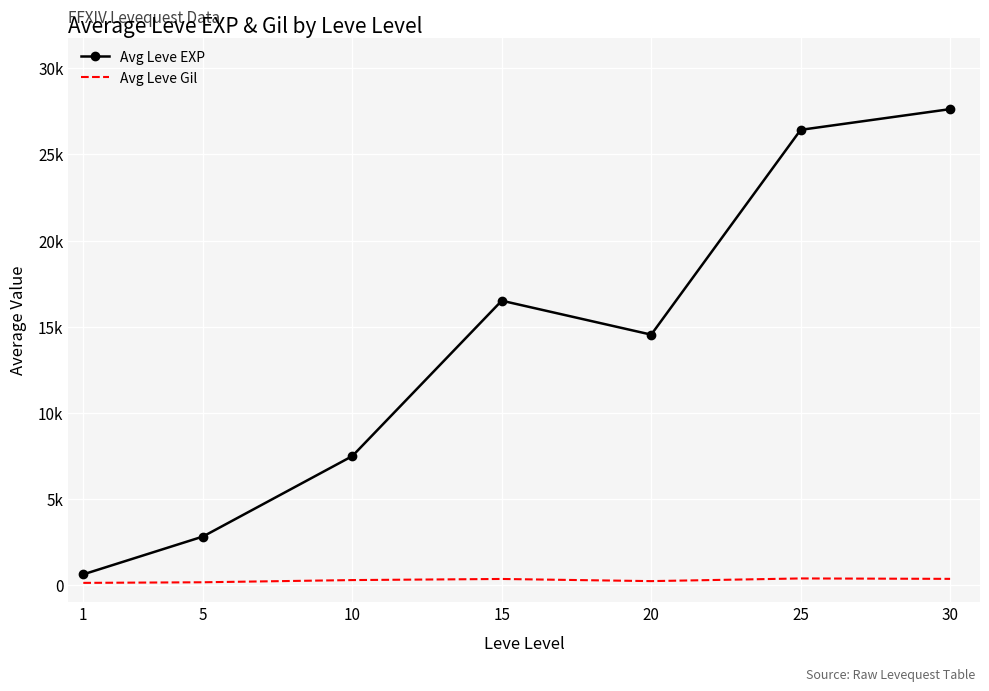

What are all the series names shown in the legend?

Avg Leve EXP, Avg Leve Gil